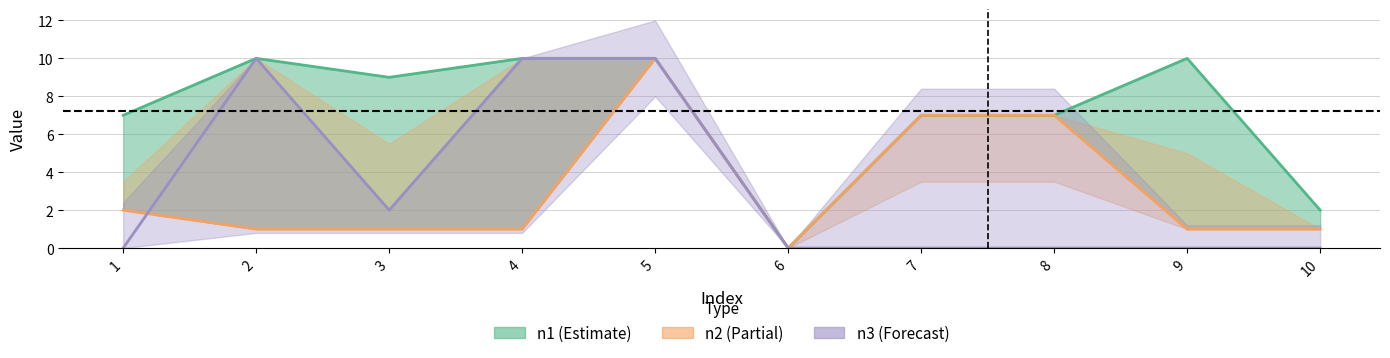

Rank the categories by n2 value from highest to lowest.

5, 7, 8, 1, 2, 3, 4, 9, 10, 6